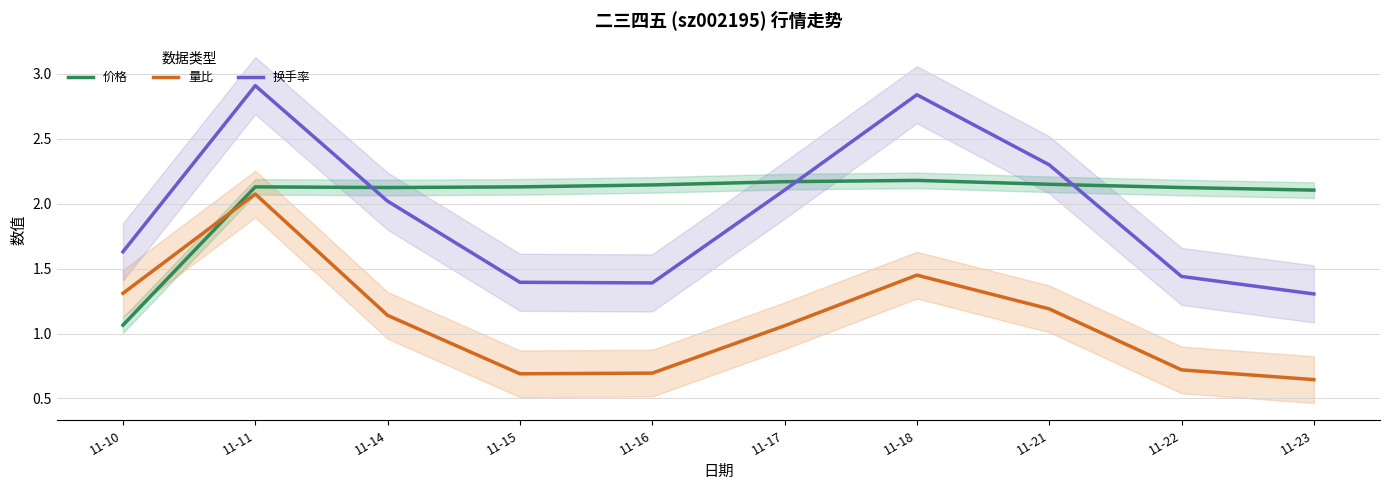

At 11-16, list the series in order from smallest to largest.

量比, 换手率, 价格